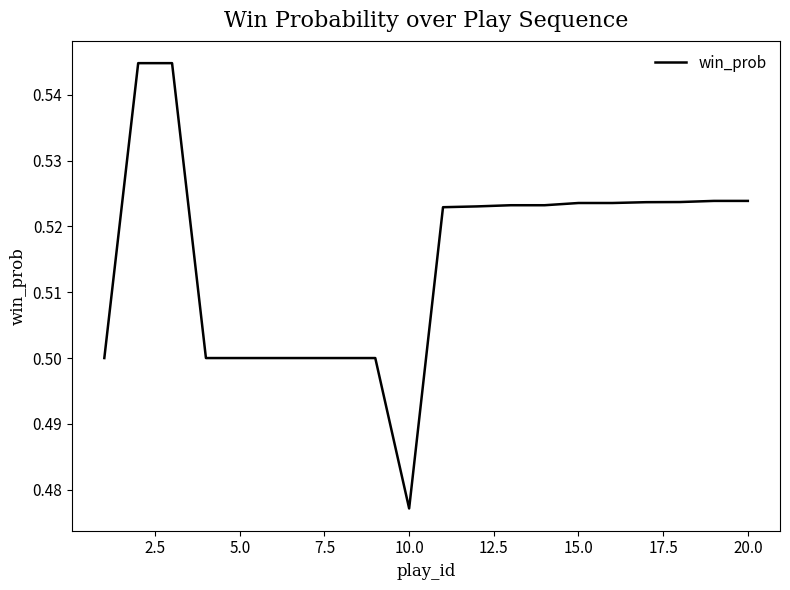

Does the chart display data point markers on the line(s)?

No